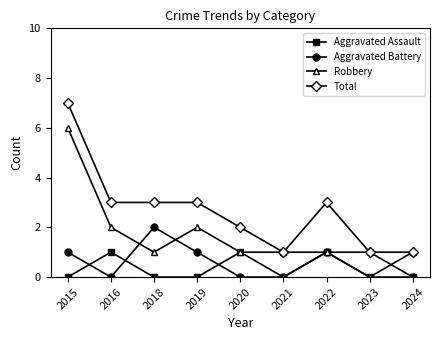

At which category is the sum across all series the highest?

2015